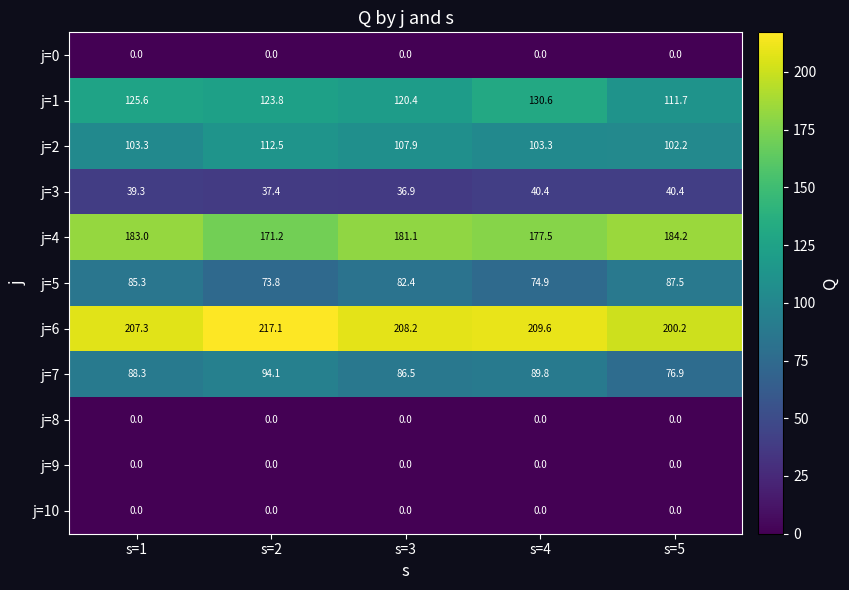

At how many categories does at least one series exceed 187?

5